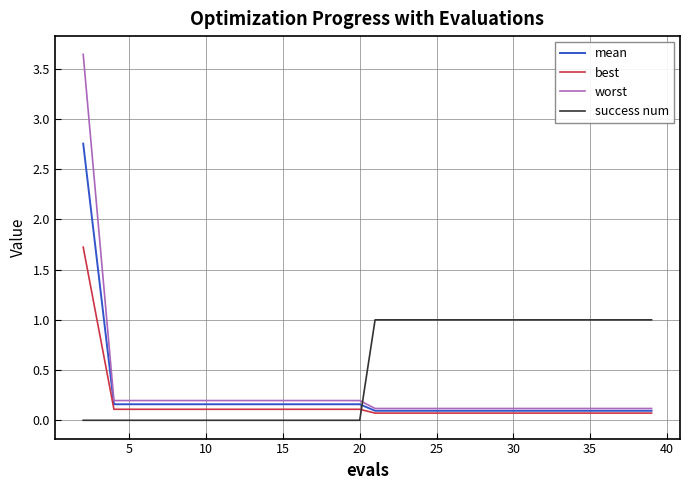

Which series has the widest spread of values?

worst